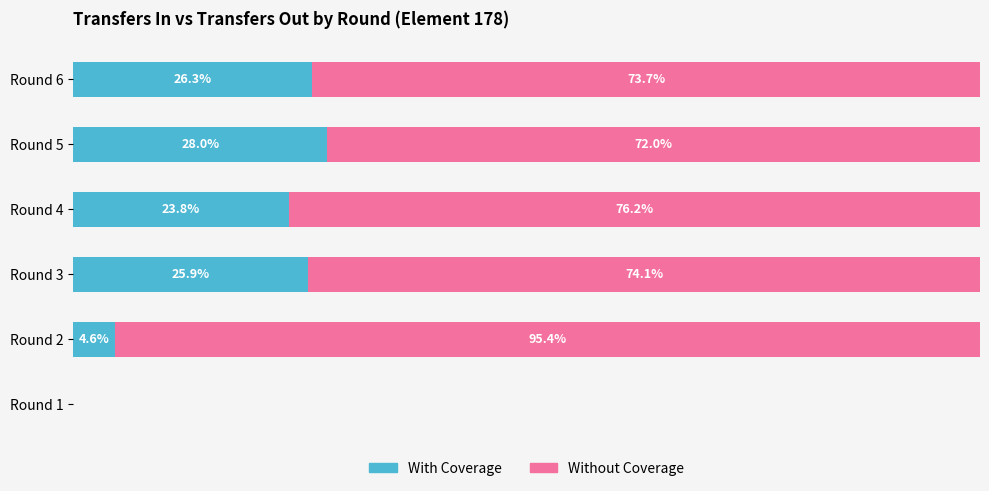

At which label does With Coverage reach its peak?

Round 5